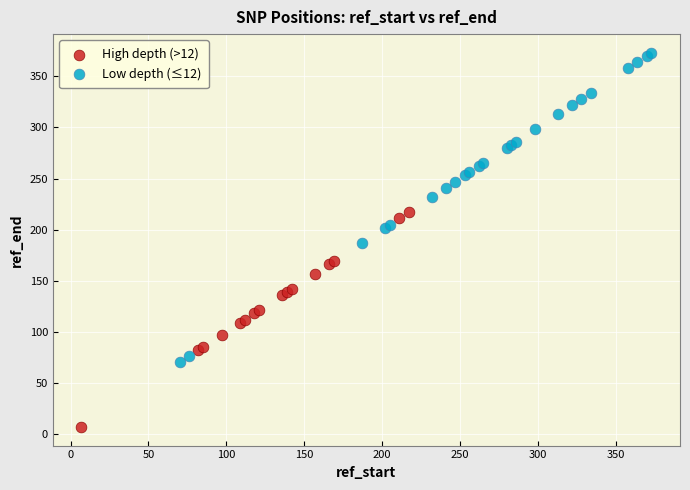

Which series contains the highest Y value?

Low depth (≤12)